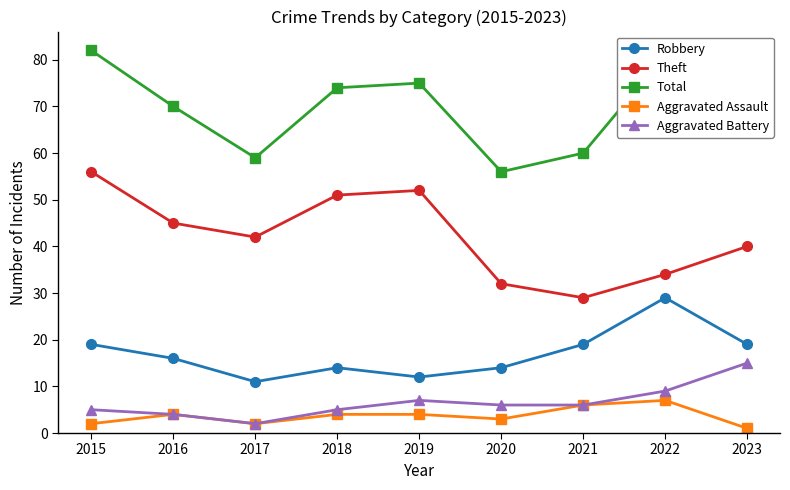

How many lines are shown in the chart?

5